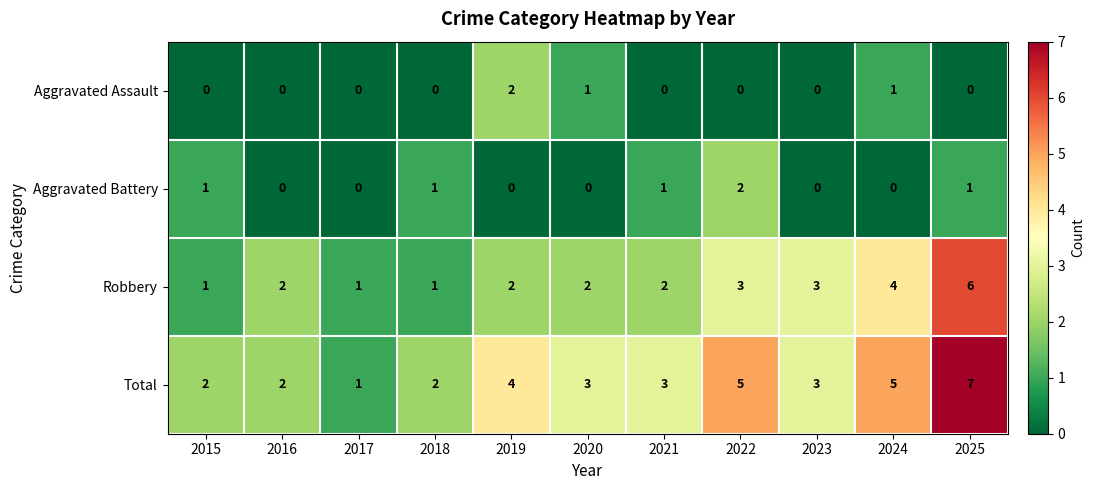

What is the maximum value shown in the chart?

7